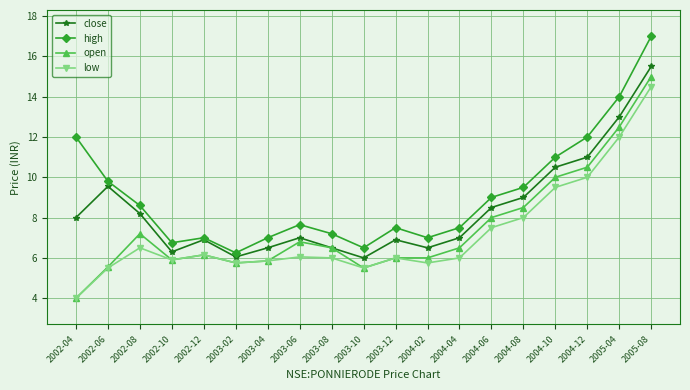

Which series has the widest spread of values?

open